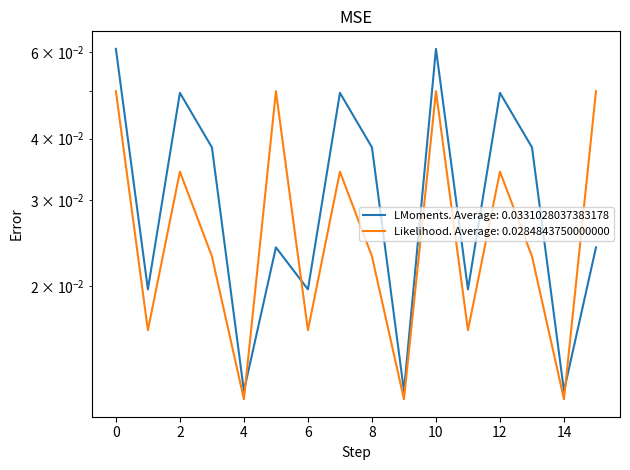

At which label is Incasari closest to 0?

4